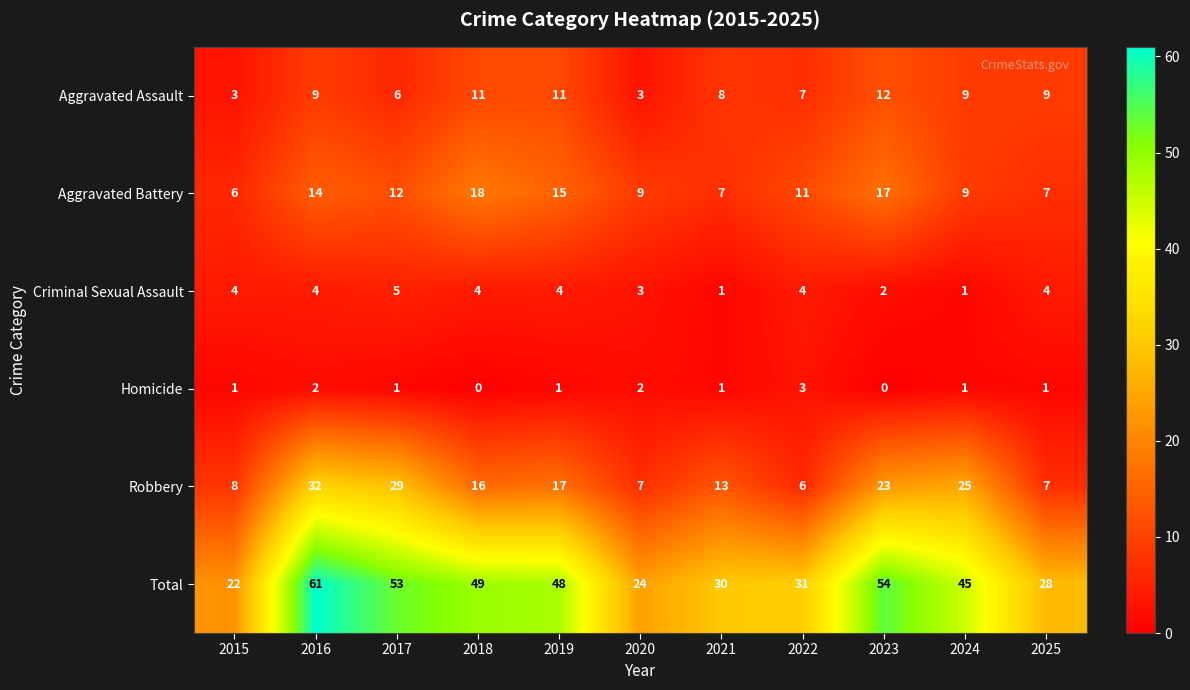

How many data points does each series have?

11